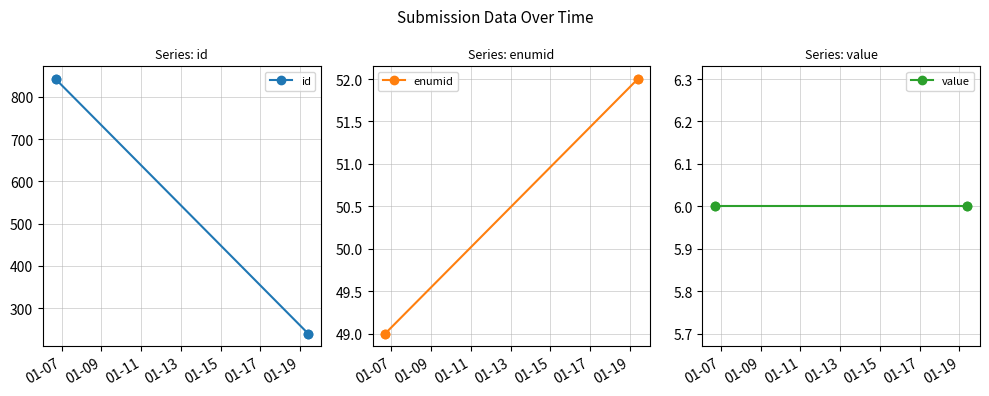

True or false: enumid has more than 0 points higher than both neighbors.

False